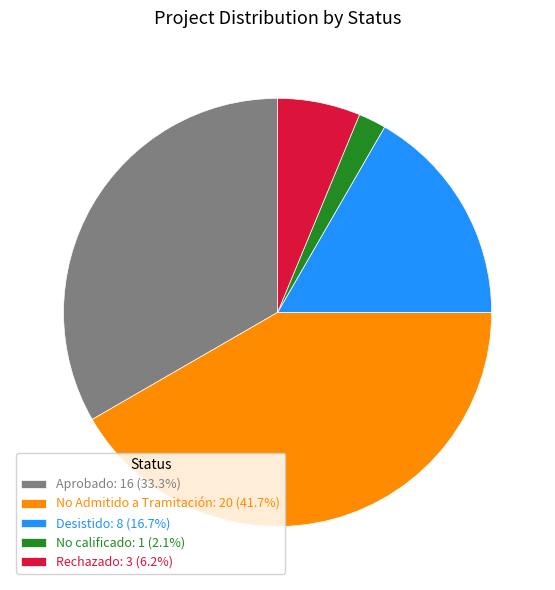

Is No calificado: 1 (2.1%) the majority of the pie?

No